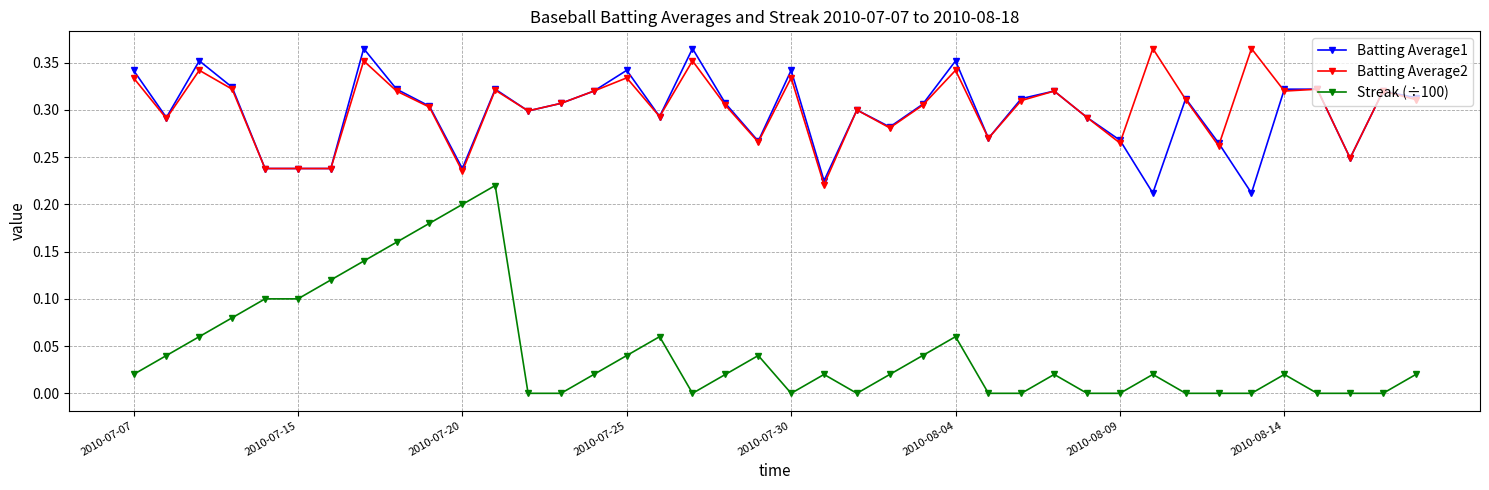

Which series has the widest spread of values?

Streak (÷100)